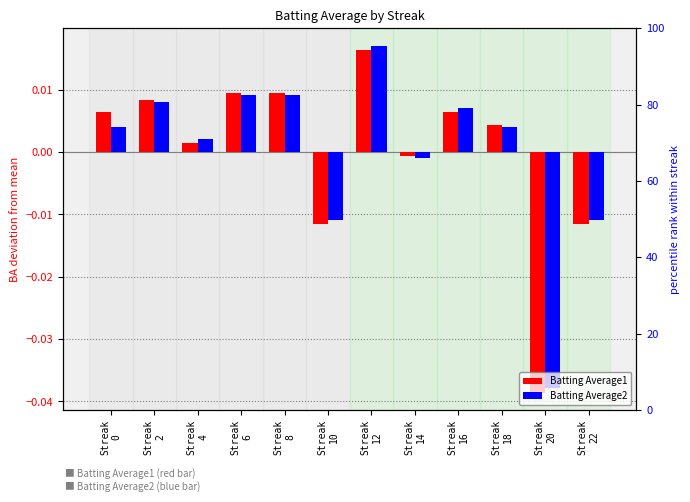

Which label corresponds to the smallest value in the chart?

Streak
20